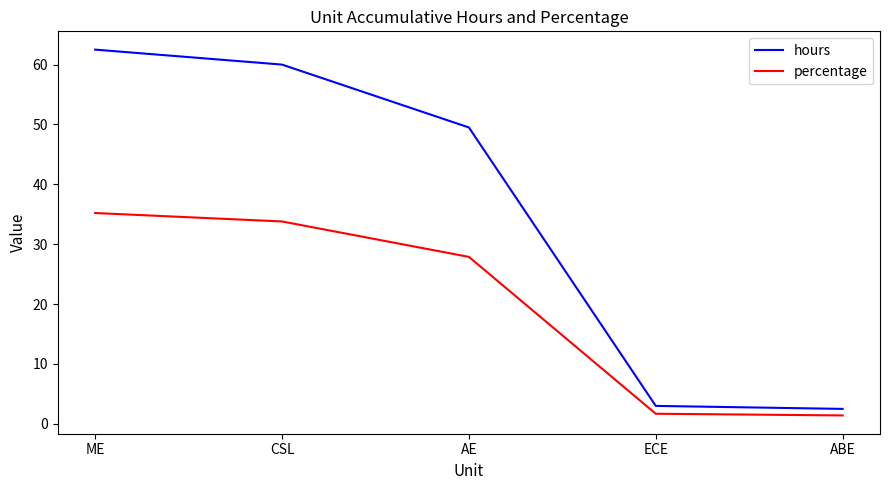

At which category is the sum across all series the highest?

ME